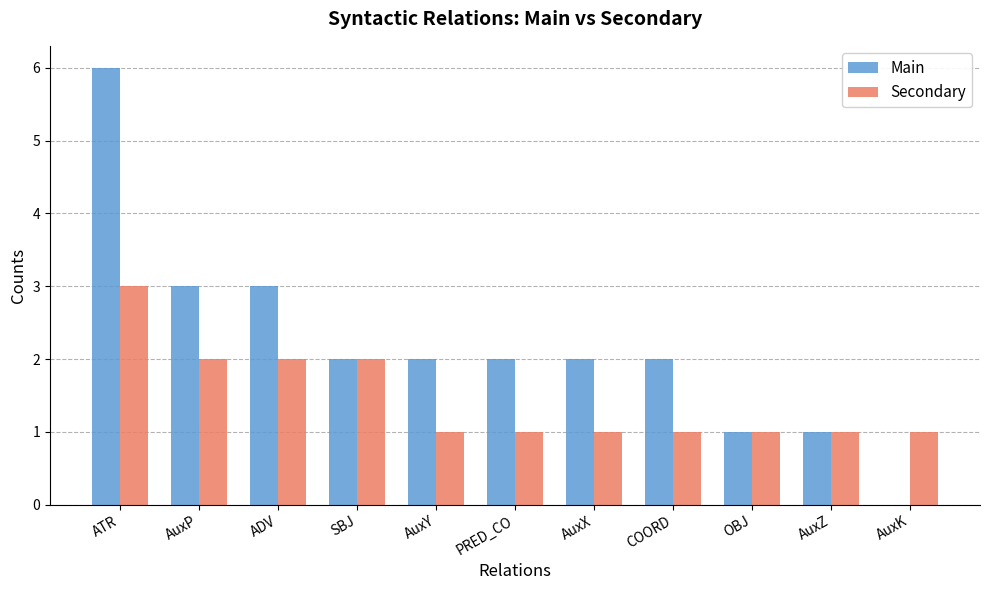

What is the sum of all Secondary values?

16